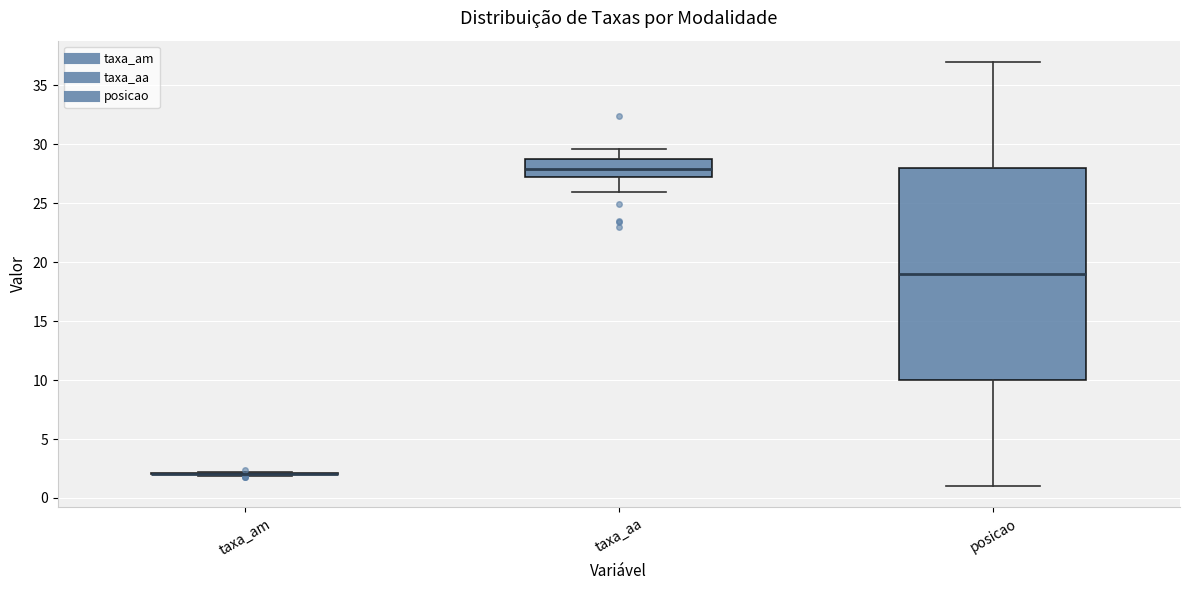

Reading left to right, transcribe this box plot: for each box, give where its median line is, the range the box spans, and where its two whiskers end, as read against the y-axis. The values are not printed on the chart, so give them approximately, as read against the axis.

taxa_am: box collapsed to a line at 2.0, whiskers 2.0 to 2.0
taxa_aa: median 28.0, box 27.0 to 28.5, whiskers 26.0 to 29.5
posicao: median 19.0, box 10.0 to 28.0, whiskers 1.0 to 37.0